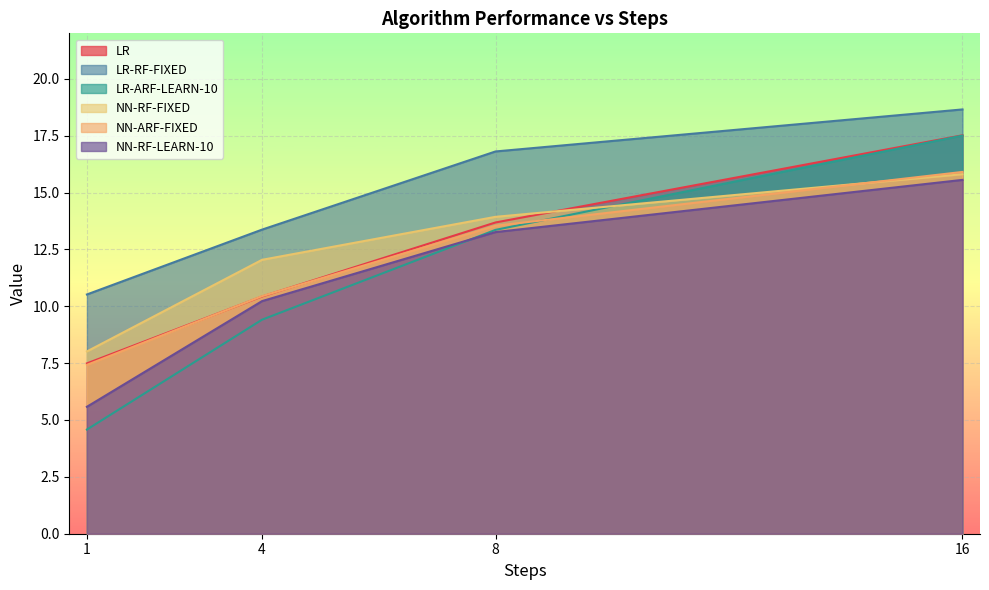

In LR-ARF-LEARN-10, how many points are lower than both neighbors (excluding endpoints)?

0